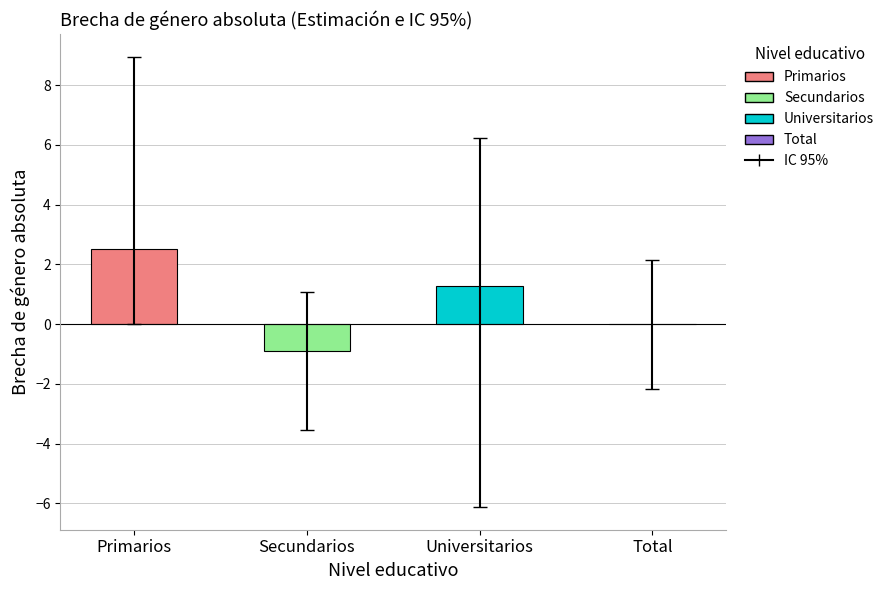

The chart shows a value of 0.9 at Primarios. True or false?

False